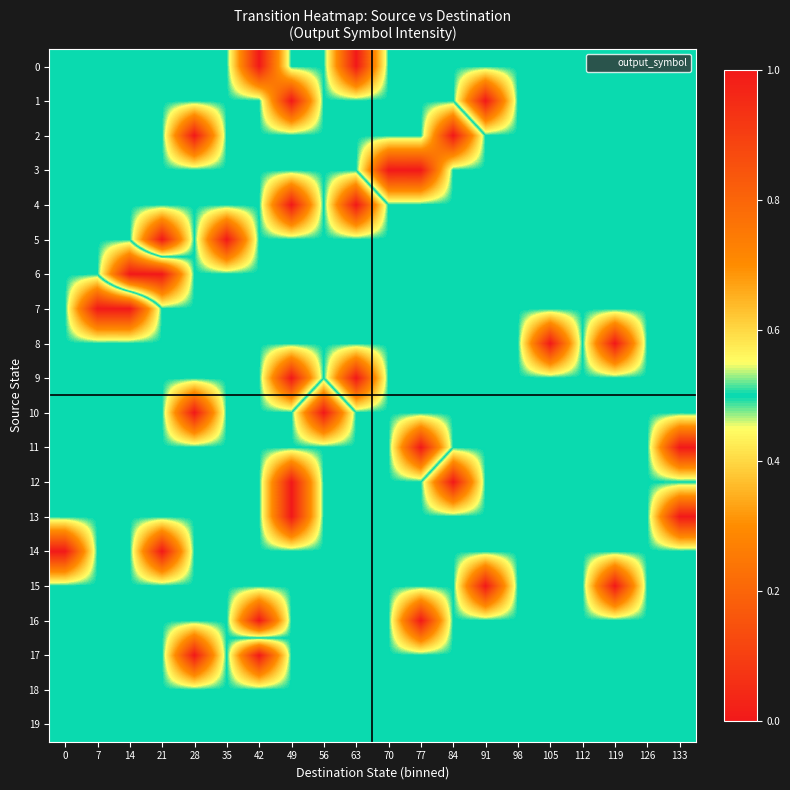

What is the total value across all series at 77?

10.5